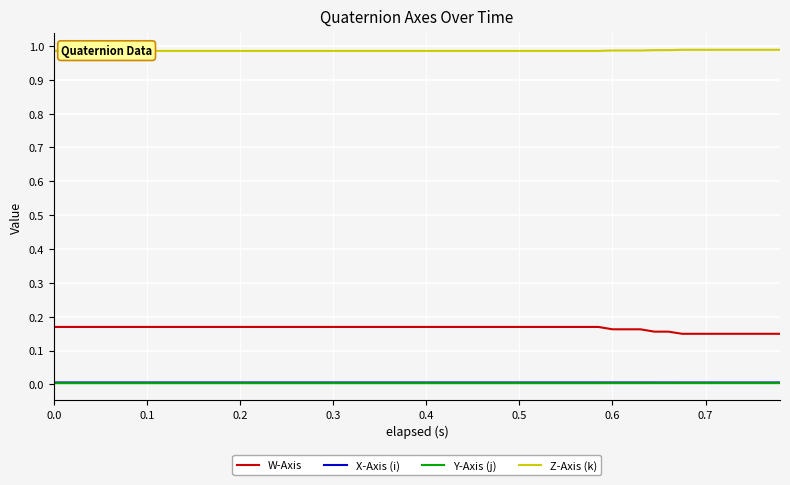

Reading right to left, extract all data points from this chart.

W-Axis: 0.1	0.1	0.1	0.1	0.1	0.1	0.2	0.2	0.2	0.2	0.2	0.2	0.2	0.2	0.2	0.2	0.2	0.2	0.2	0.2	0.2	0.2	0.2	0.2	0.2	0.2	0.2	0.2	0.2	0.2	0.2	0.2	0.2	0.2	0.2	0.2	0.2	0.2
X-Axis (i): 0.0	0.0	0.0	0.0	0.0	0.0	0.0	0.0	0.0	0.0	0.0	0.0	0.0	0.0	0.0	0.0	0.0	0.0	0.0	0.0	0.0	0.0	0.0	0.0	0.0	0.0	0.0	0.0	0.0	0.0	0.0	0.0	0.0	0.0	0.0	0.0	0.0	0.0
Y-Axis (j): 0.0	0.0	0.0	0.0	0.0	0.0	0.0	0.0	0.0	0.0	0.0	0.0	0.0	0.0	0.0	0.0	0.0	0.0	0.0	0.0	0.0	0.0	0.0	0.0	0.0	0.0	0.0	0.0	0.0	0.0	0.0	0.0	0.0	0.0	0.0	0.0	0.0	0.0
Z-Axis (k): 1.0	1.0	1.0	1.0	1.0	1.0	1.0	1.0	1.0	1.0	1.0	1.0	1.0	1.0	1.0	1.0	1.0	1.0	1.0	1.0	1.0	1.0	1.0	1.0	1.0	1.0	1.0	1.0	1.0	1.0	1.0	1.0	1.0	1.0	1.0	1.0	1.0	1.0